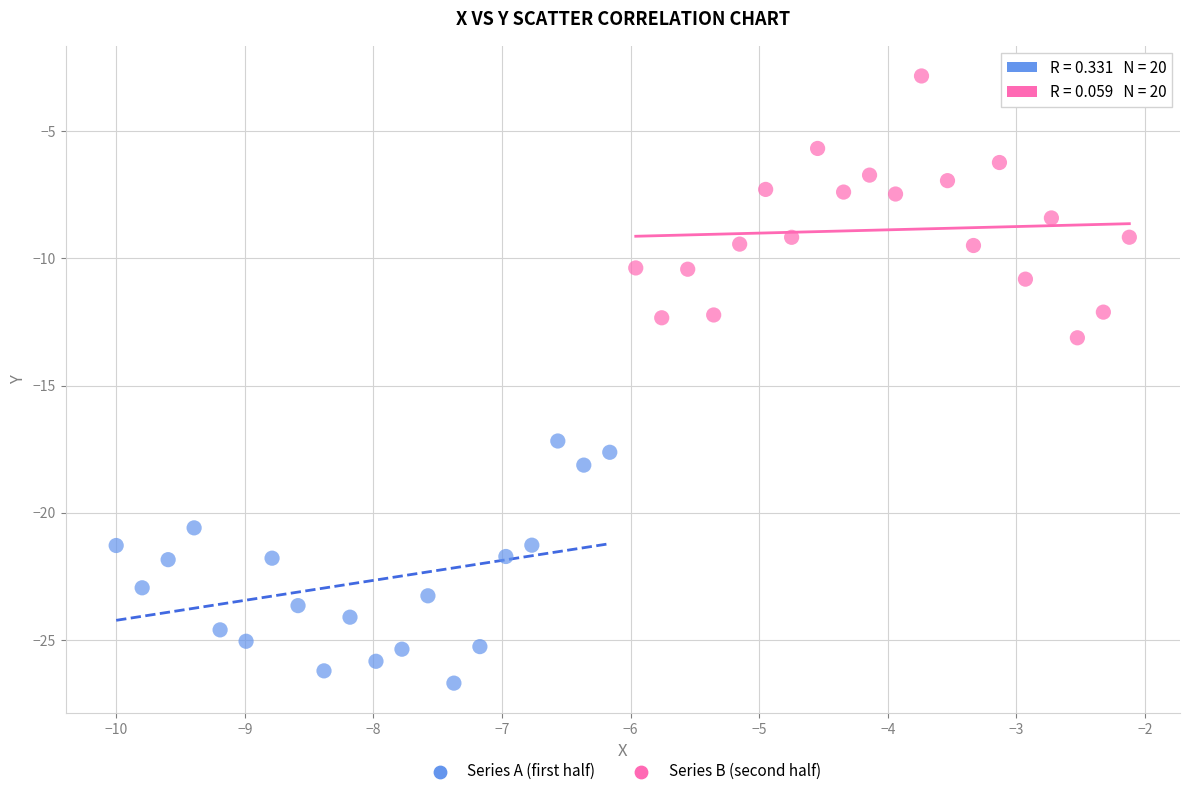

What are all the series names shown in the legend?

Series A (first half), Series B (second half)